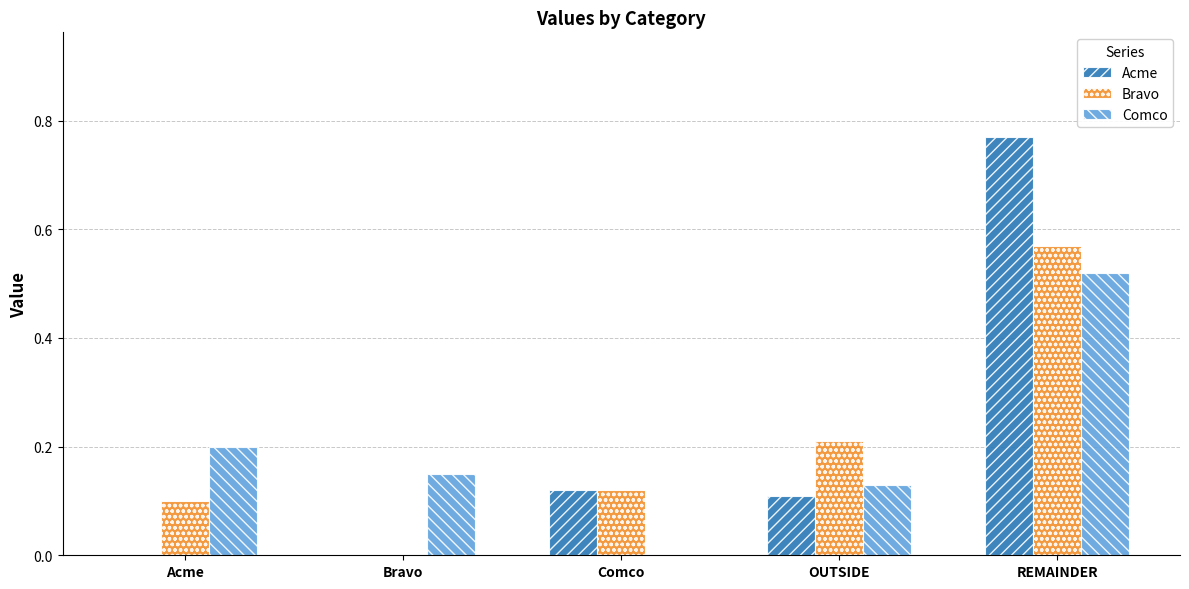

At which category is the sum across all series the highest?

REMAINDER